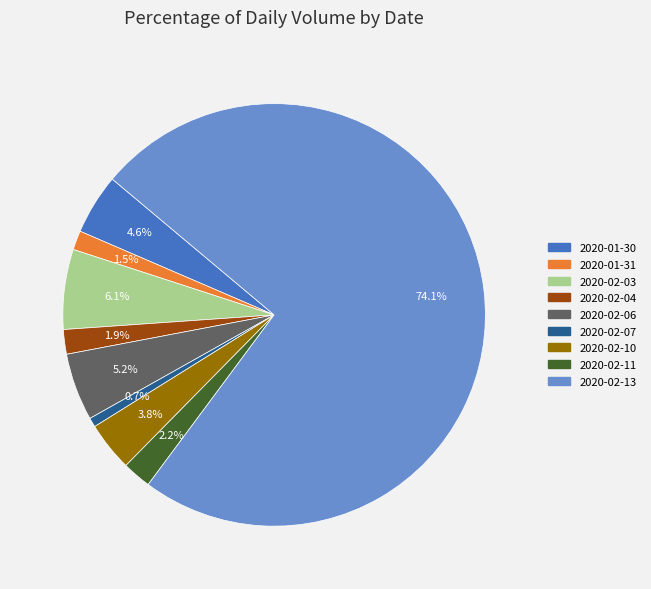

What is the majority slice?

2020-02-13